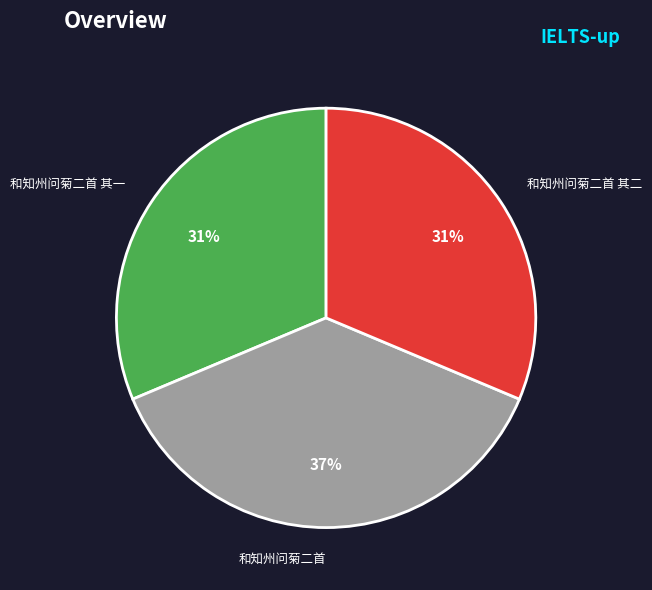

What is the ratio of the value at 和知州问菊二首 其一 to the value at 和知州问菊二首?

0.8